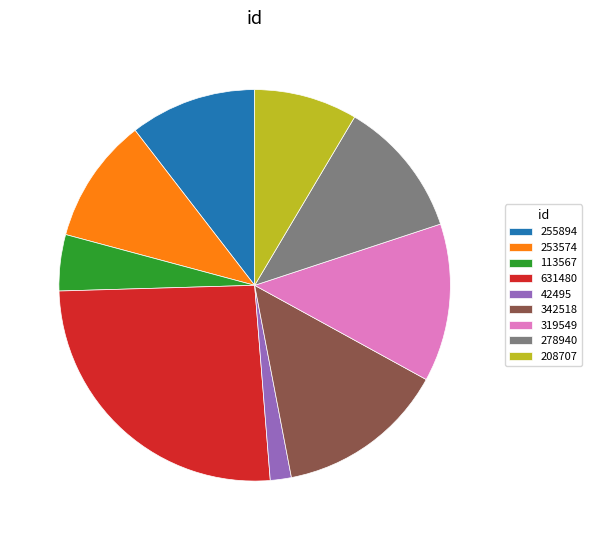

Which slice is the smallest?

42495